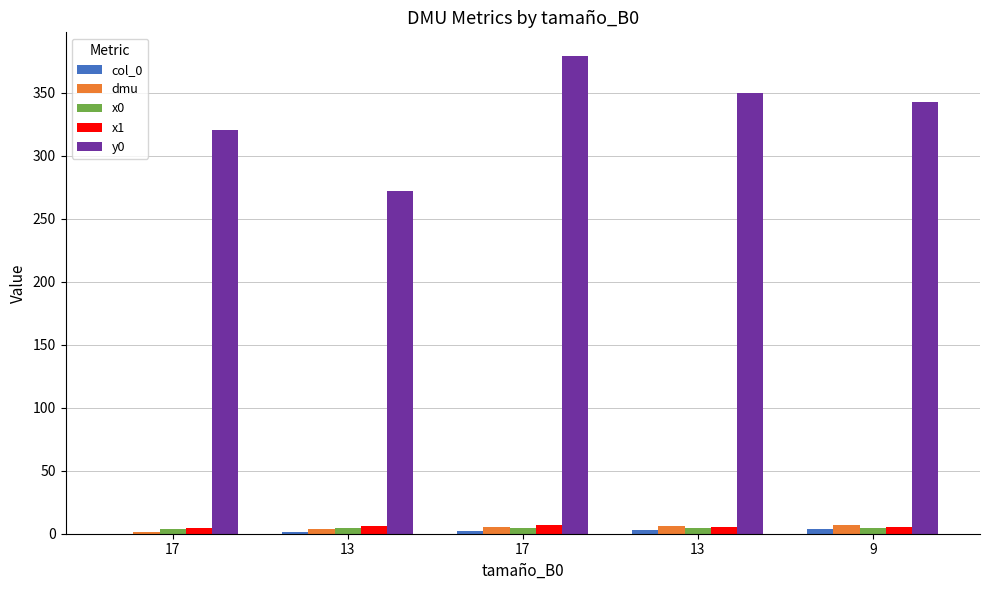

What is the difference between the maximum and minimum values in the dmu series?

6.0